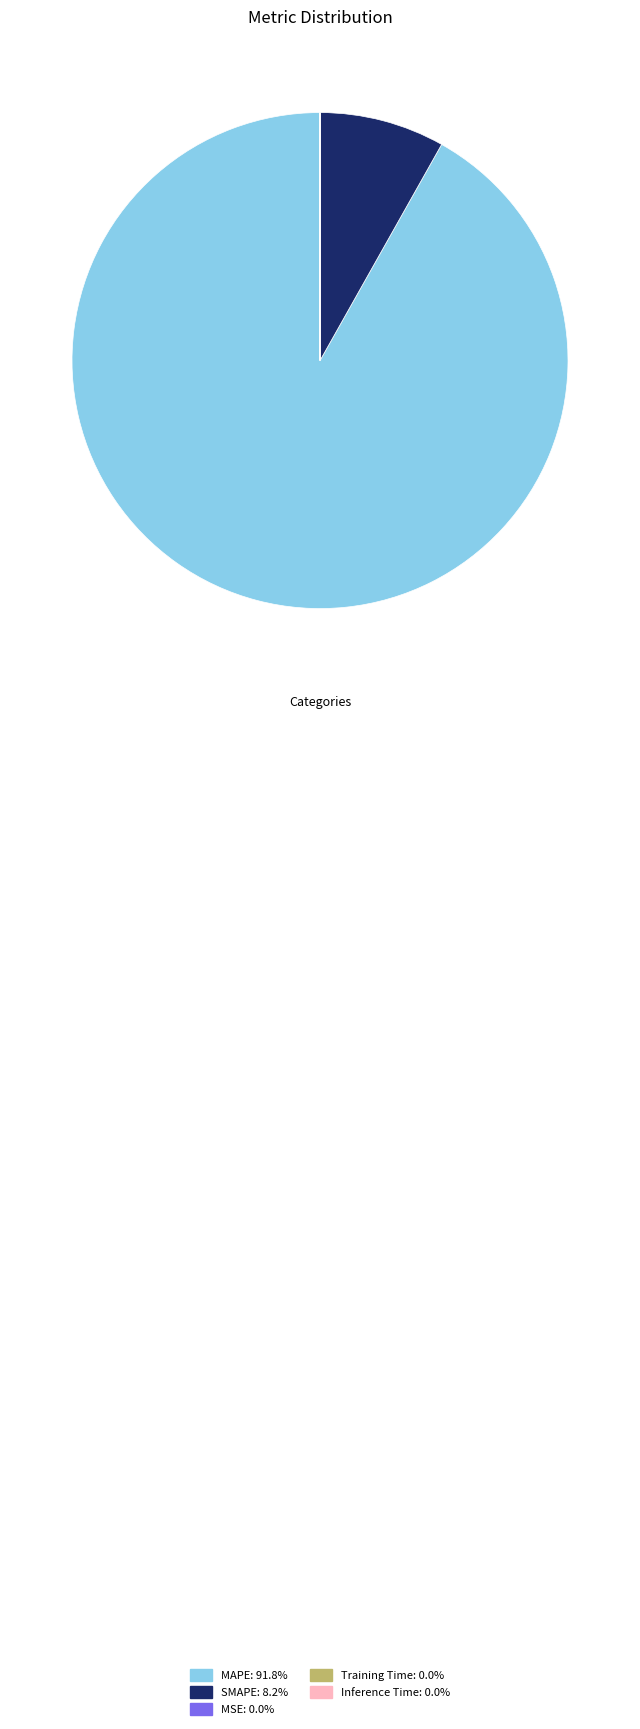

Which category has the biggest portion of the pie?

MAPE